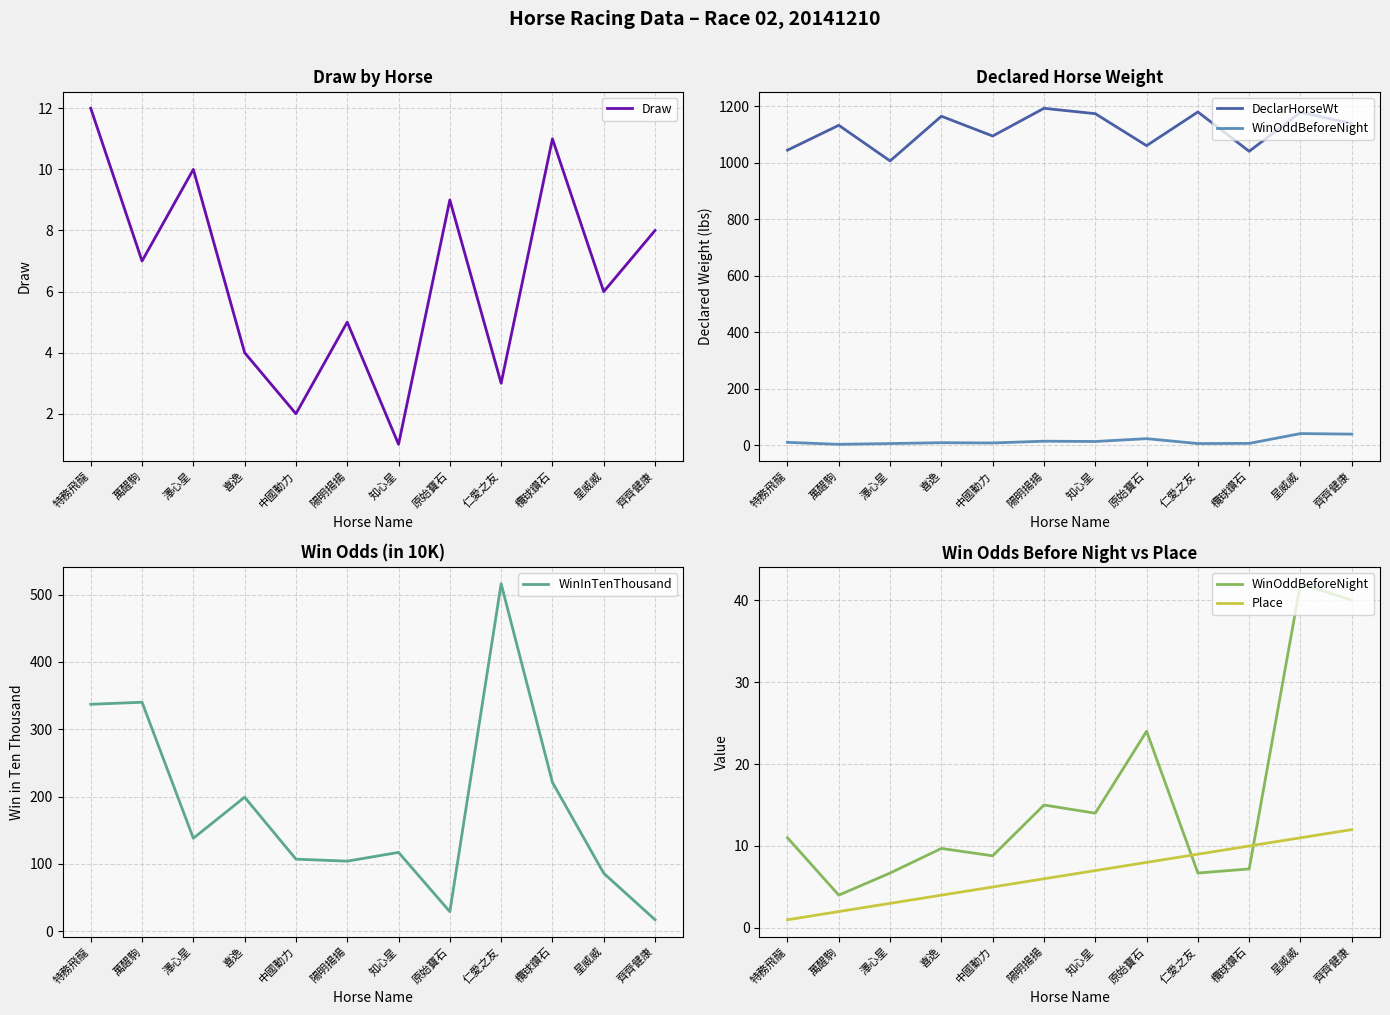

Between which two adjacent categories do Draw and WinOddBeforeNight first intersect?

澤心星 and 喜逸